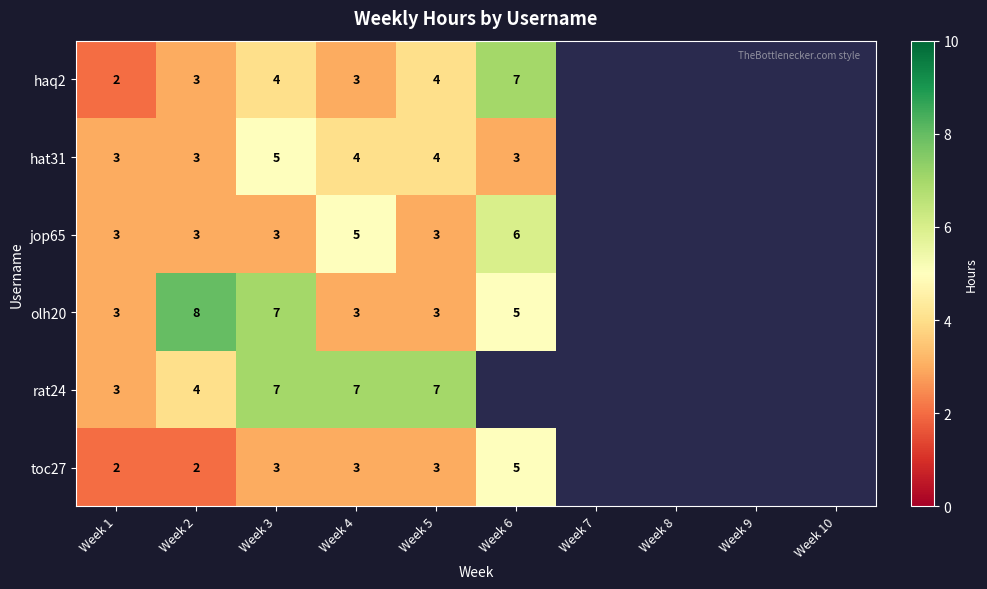

At how many categories does at least one series exceed 4?

5